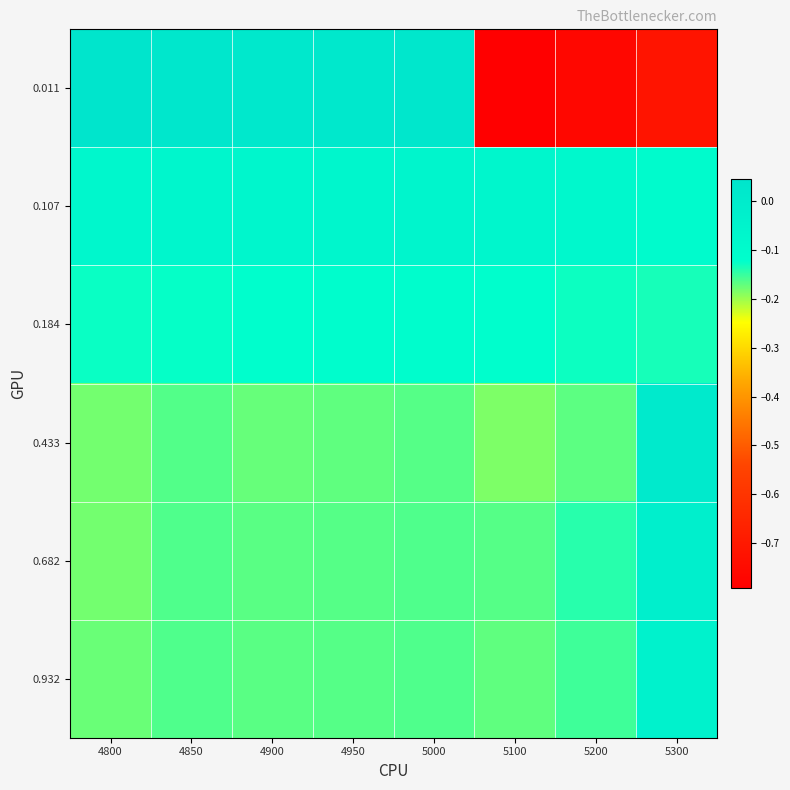

At how many categories does at least one series exceed 0?

6